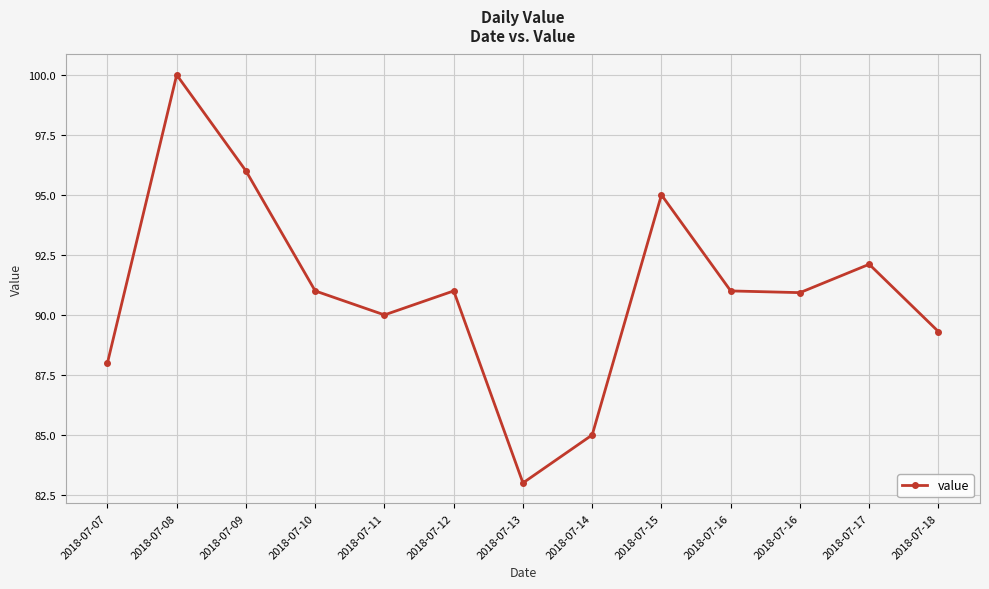

How many lines are shown in the chart?

1